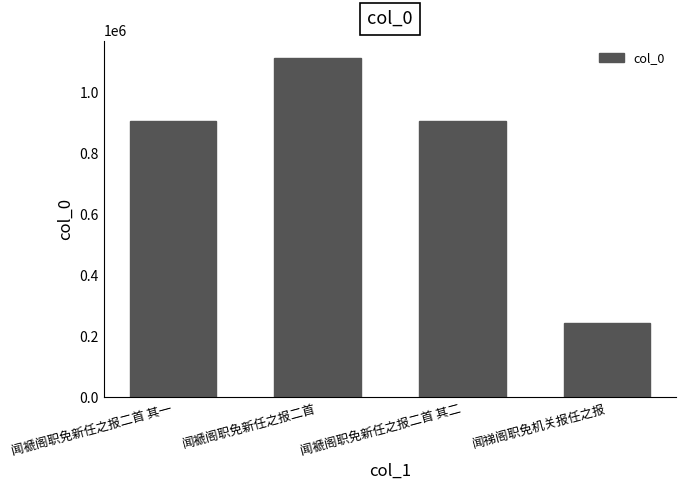

Approximately how many times larger is the value at 闻褫阁职免新任之报二首 其一 compared to 闻祶阁职免机关报任之报?

3.7